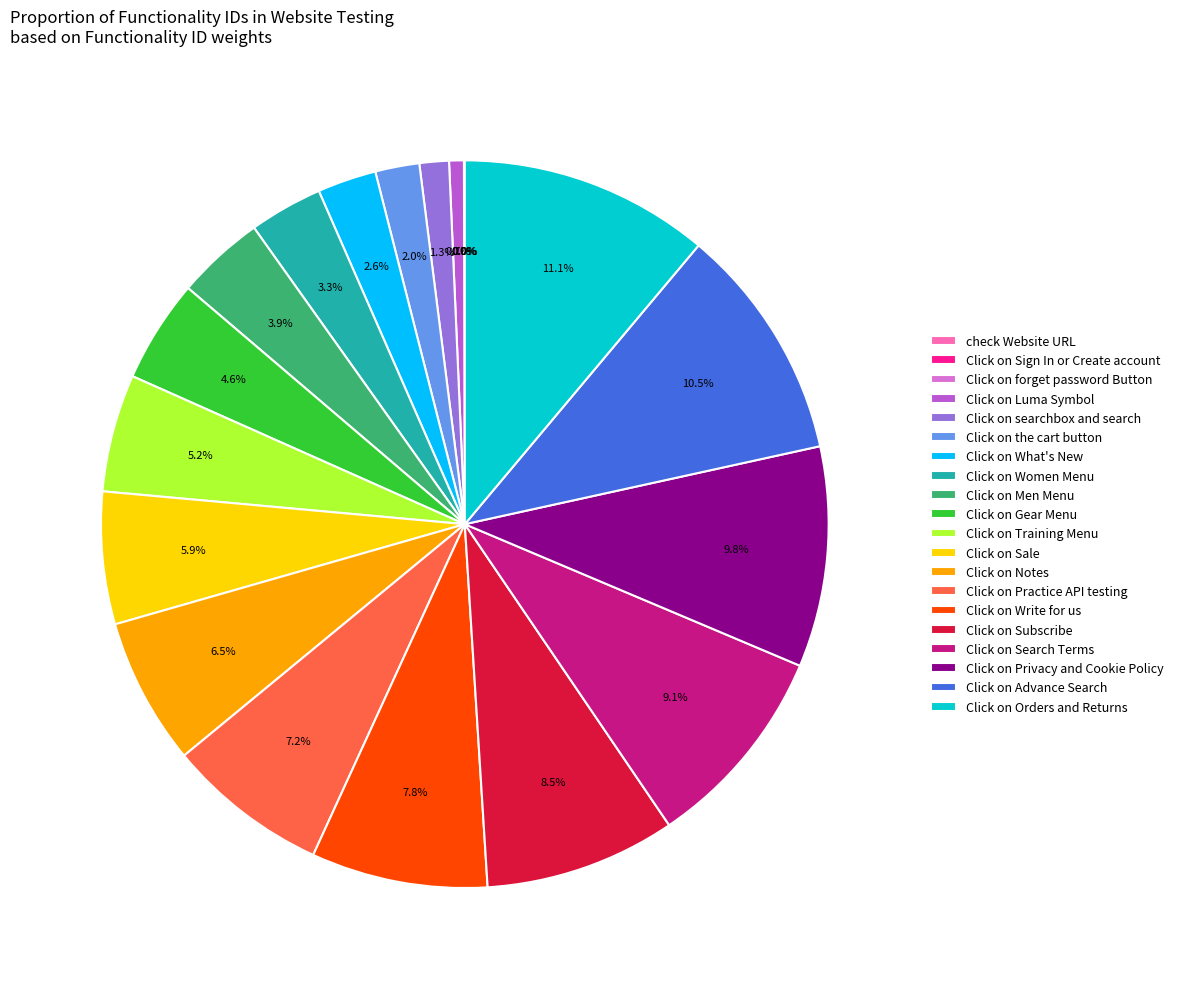

Is the sum of Click on Advance Search and Click on Privacy and Cookie Policy greater than half?

No